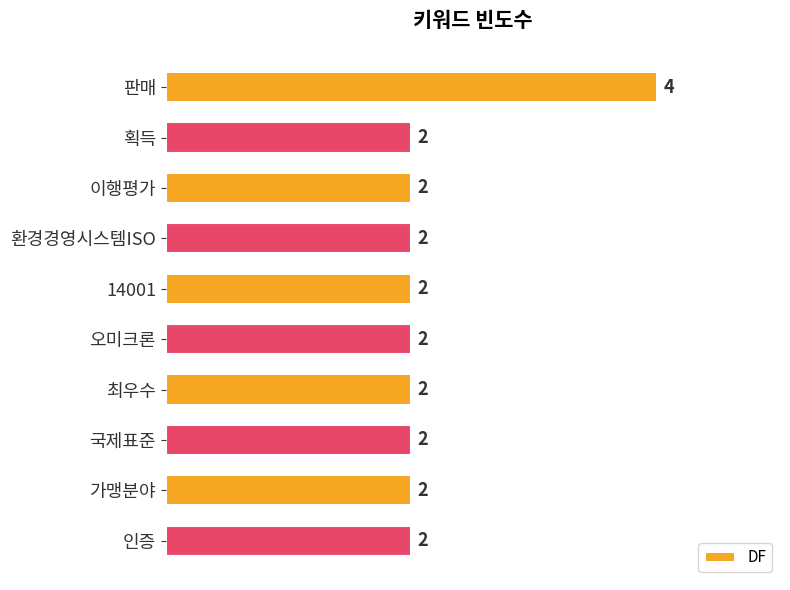

Which label corresponds to the largest value in the chart?

판매